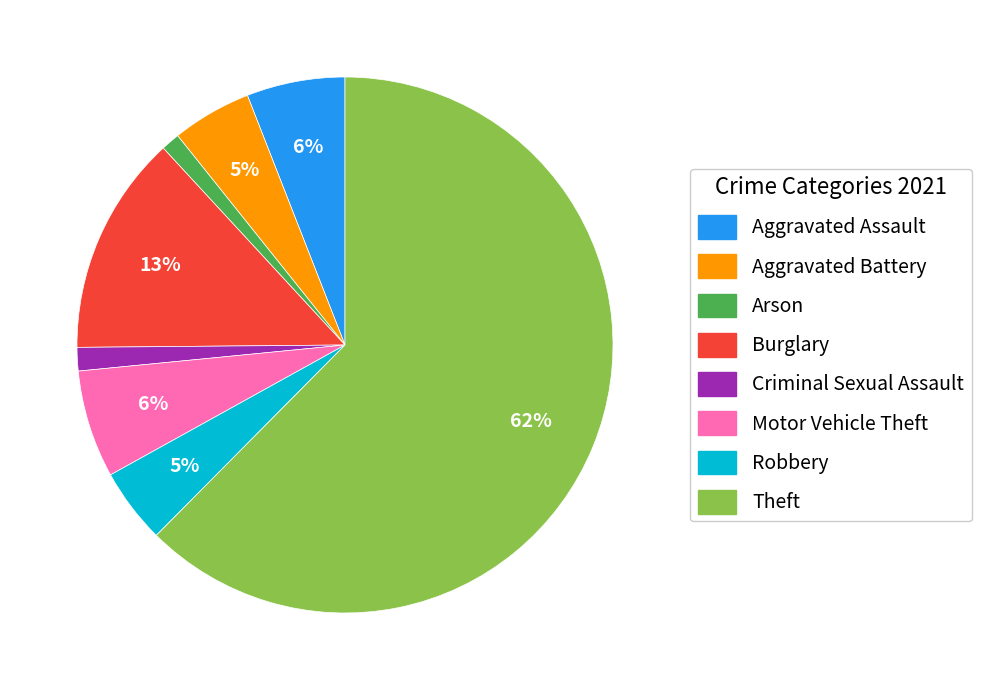

Is there a majority slice in this chart?

Yes